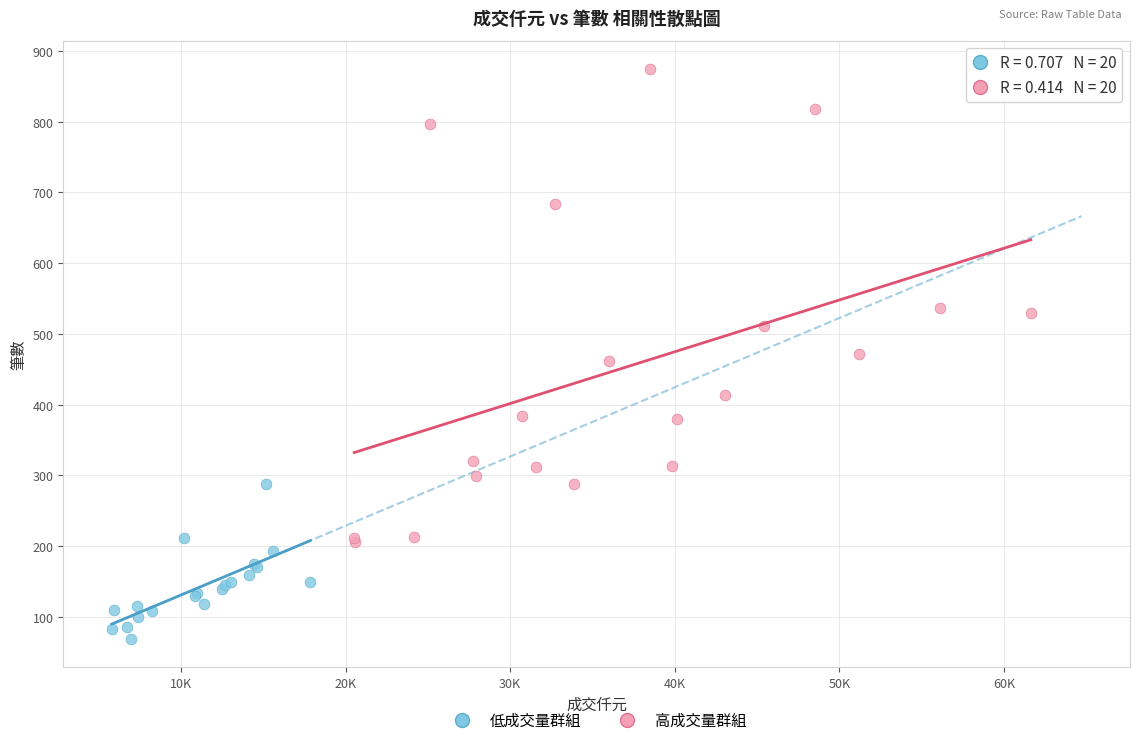

Which series contains the lowest Y value?

低成交量群組